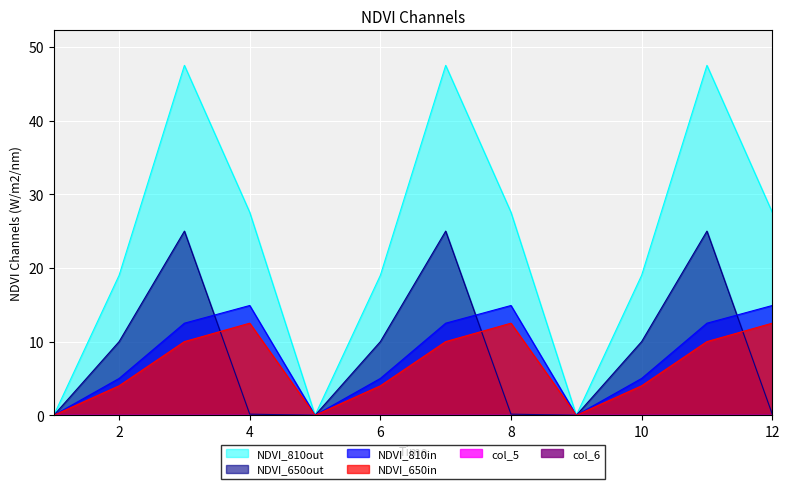

Where is the first local maximum for col_3?

4